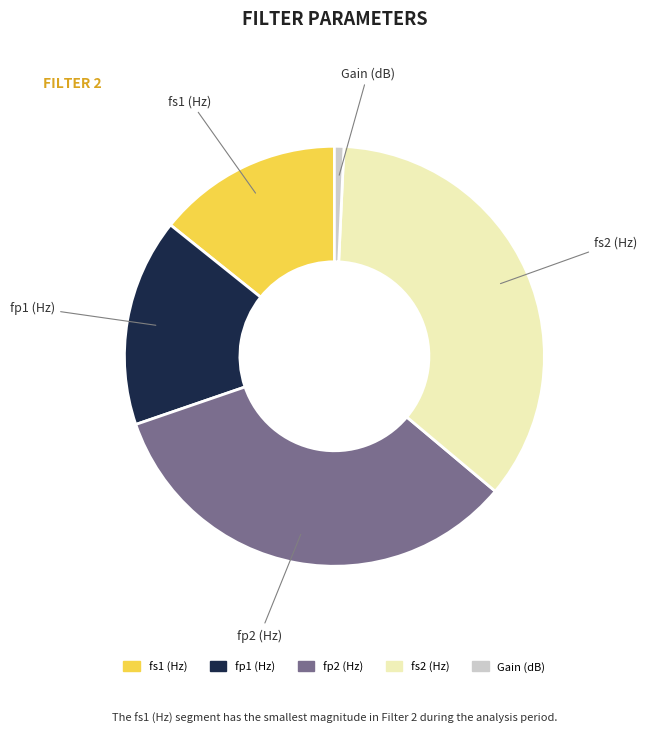

How many slices are in this pie chart?

5